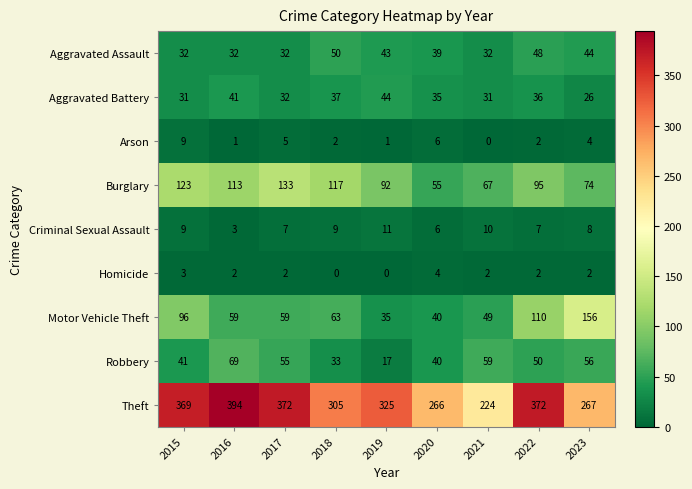

Which category has the highest value across all series?

2016